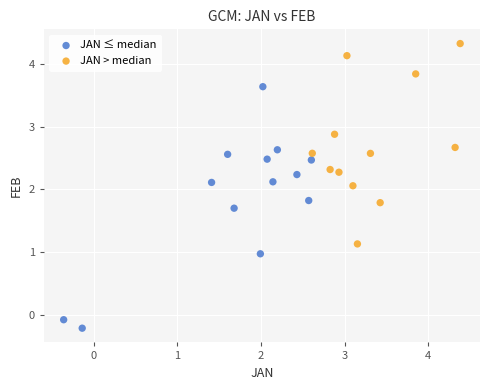

Which series contains the highest Y value?

JAN > median